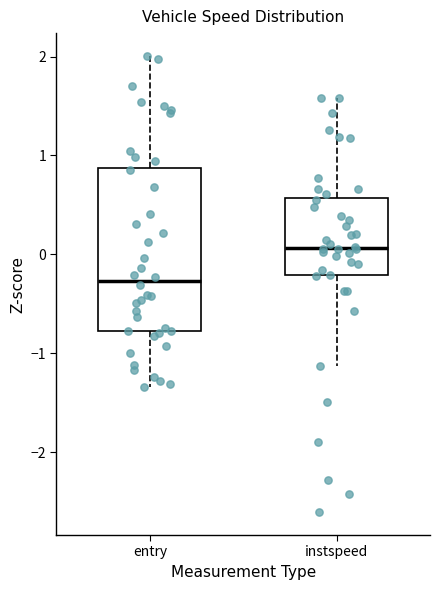

Reading left to right, read every box against the y-axis: the position of its median line, the range the box covers, and the ends of its whiskers. The values are not printed on the chart, so give them approximately, as read against the axis.

entry: median -0.3, box -0.8 to 0.9, whiskers -1.3 to 2.0
instspeed: median 0.1, box -0.2 to 0.6, whiskers -1.1 to 1.6